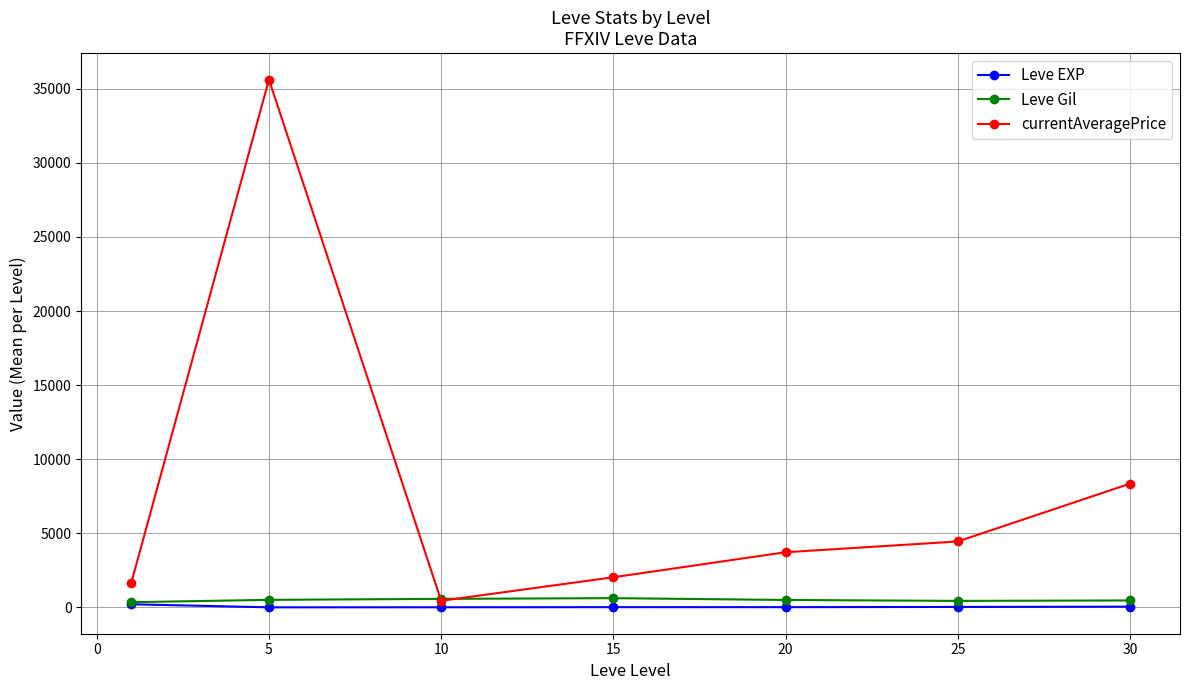

What is the value of the currentAveragePrice point at the 3rd from the left?

445.3